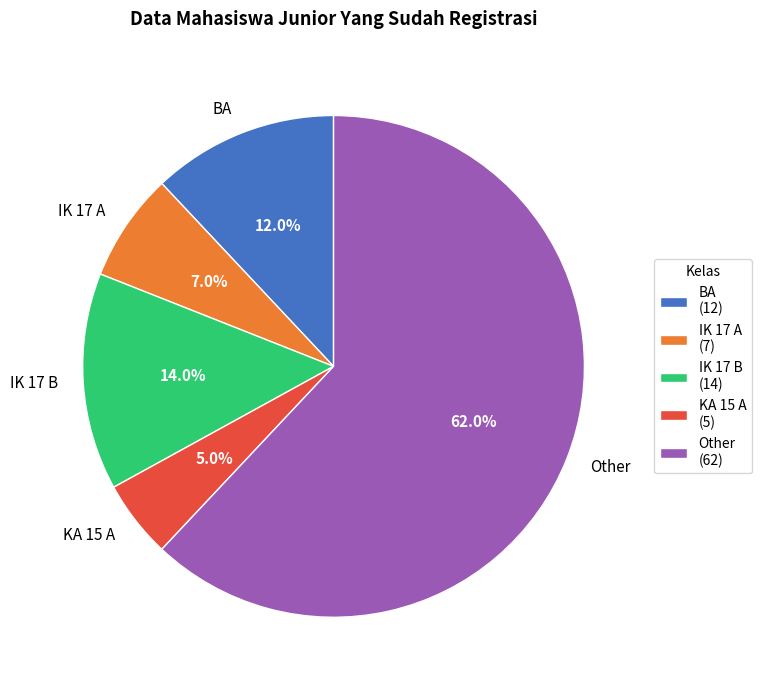

Does any single category account for the majority?

Yes